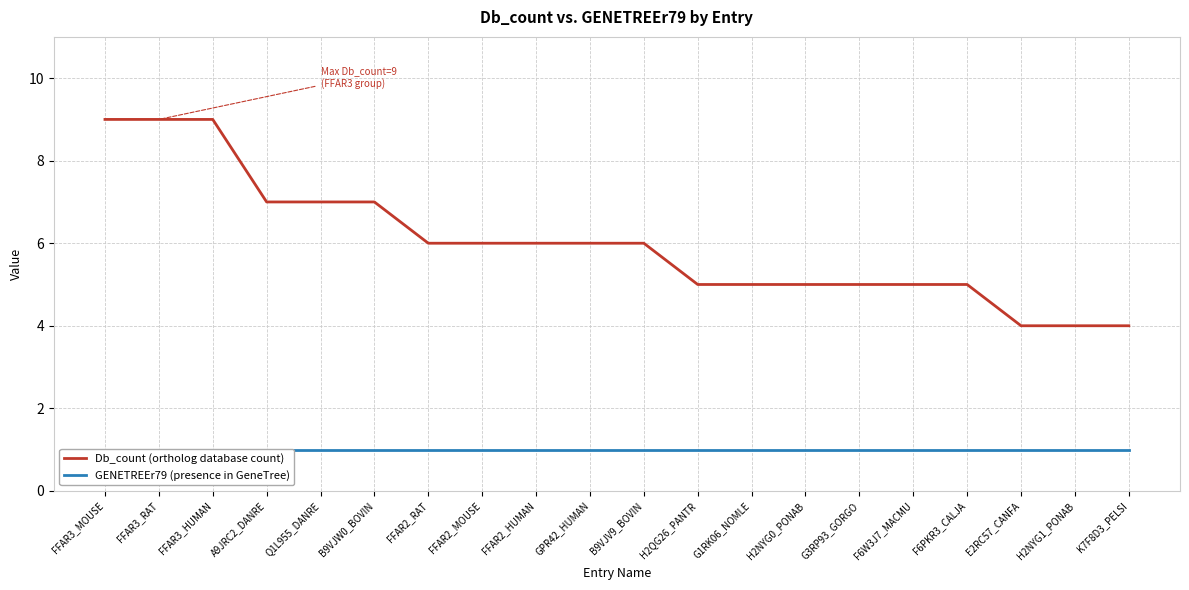

At how many categories does at least one series exceed 8?

3